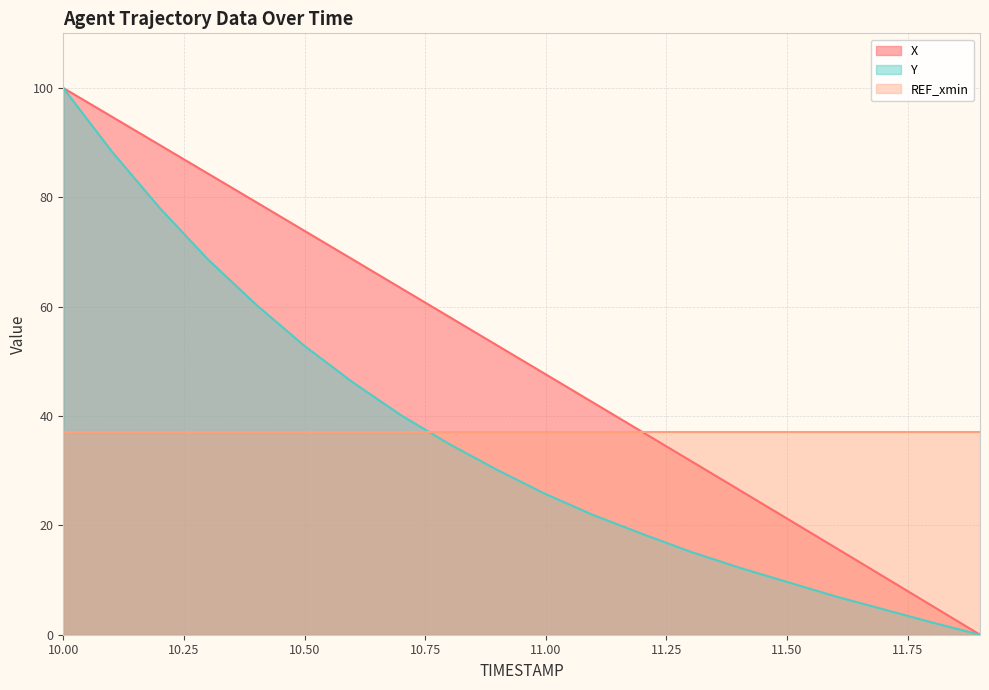

Is it true that Y equals 30.1 at 10.9?

True